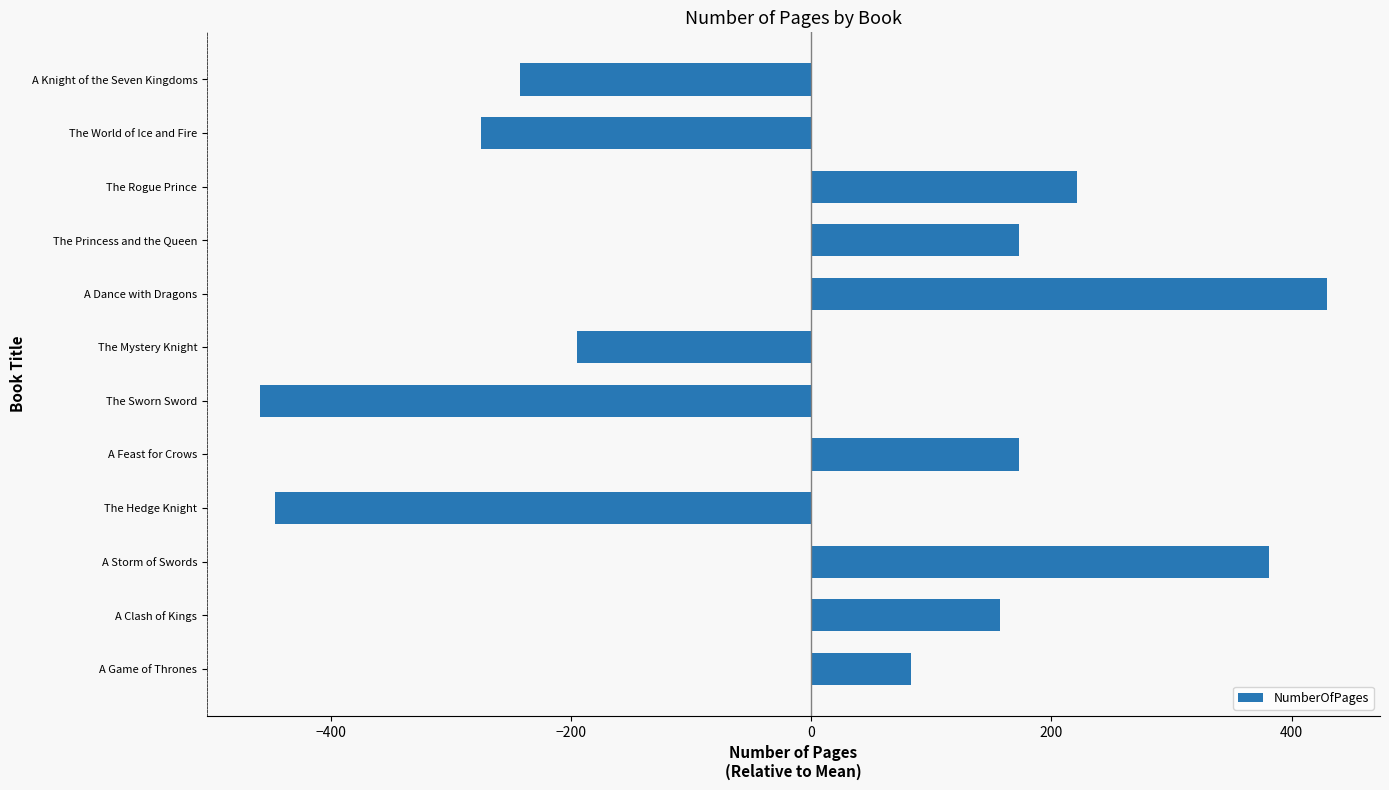

How many distinct data groups are displayed?

1